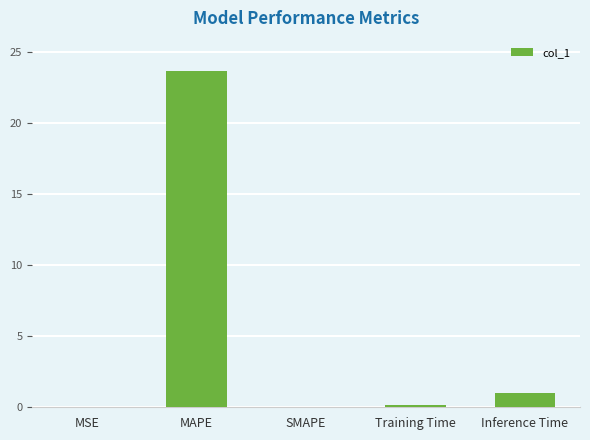

What is the sum of all values?

24.8